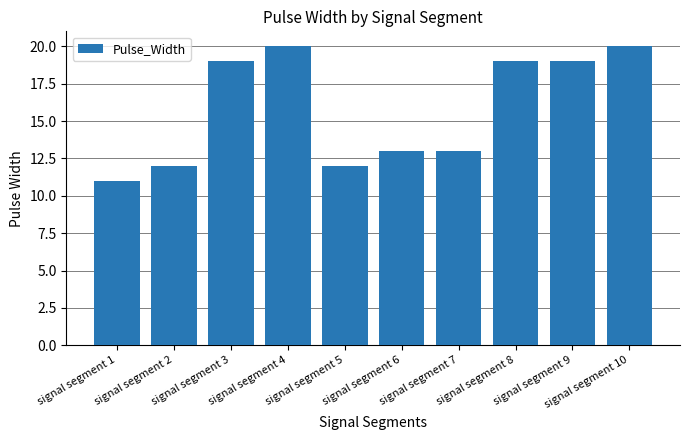

How many bars are there in total?

10